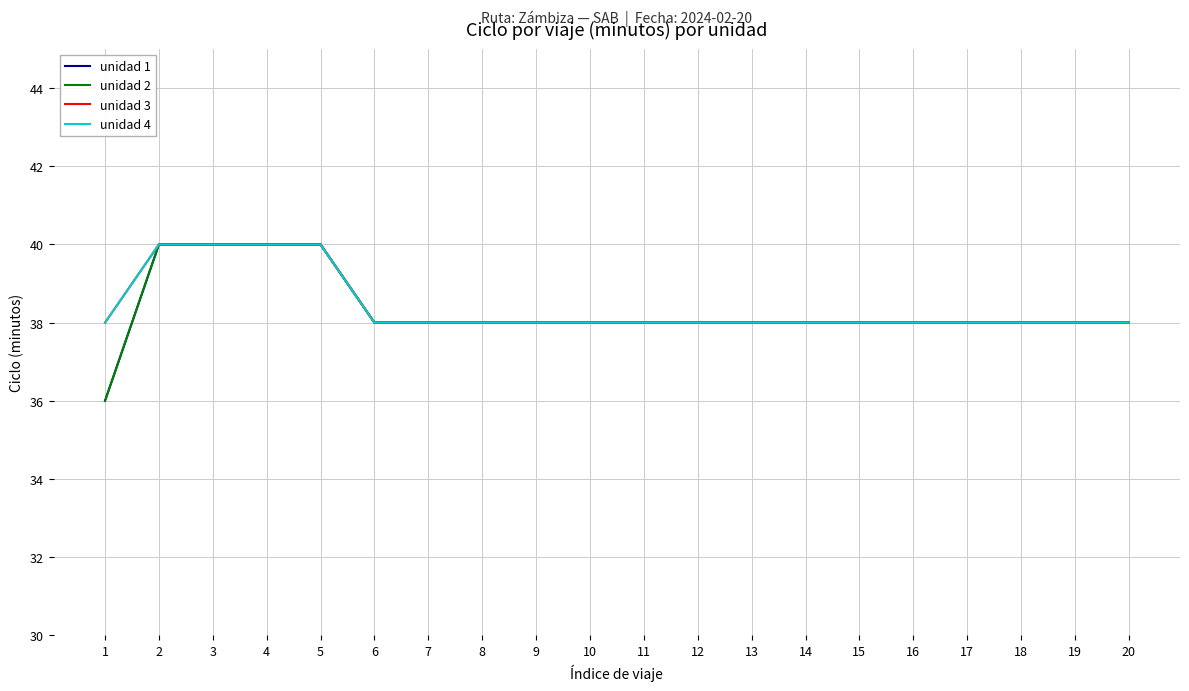

What is the average value of the unidad 4 series?

38